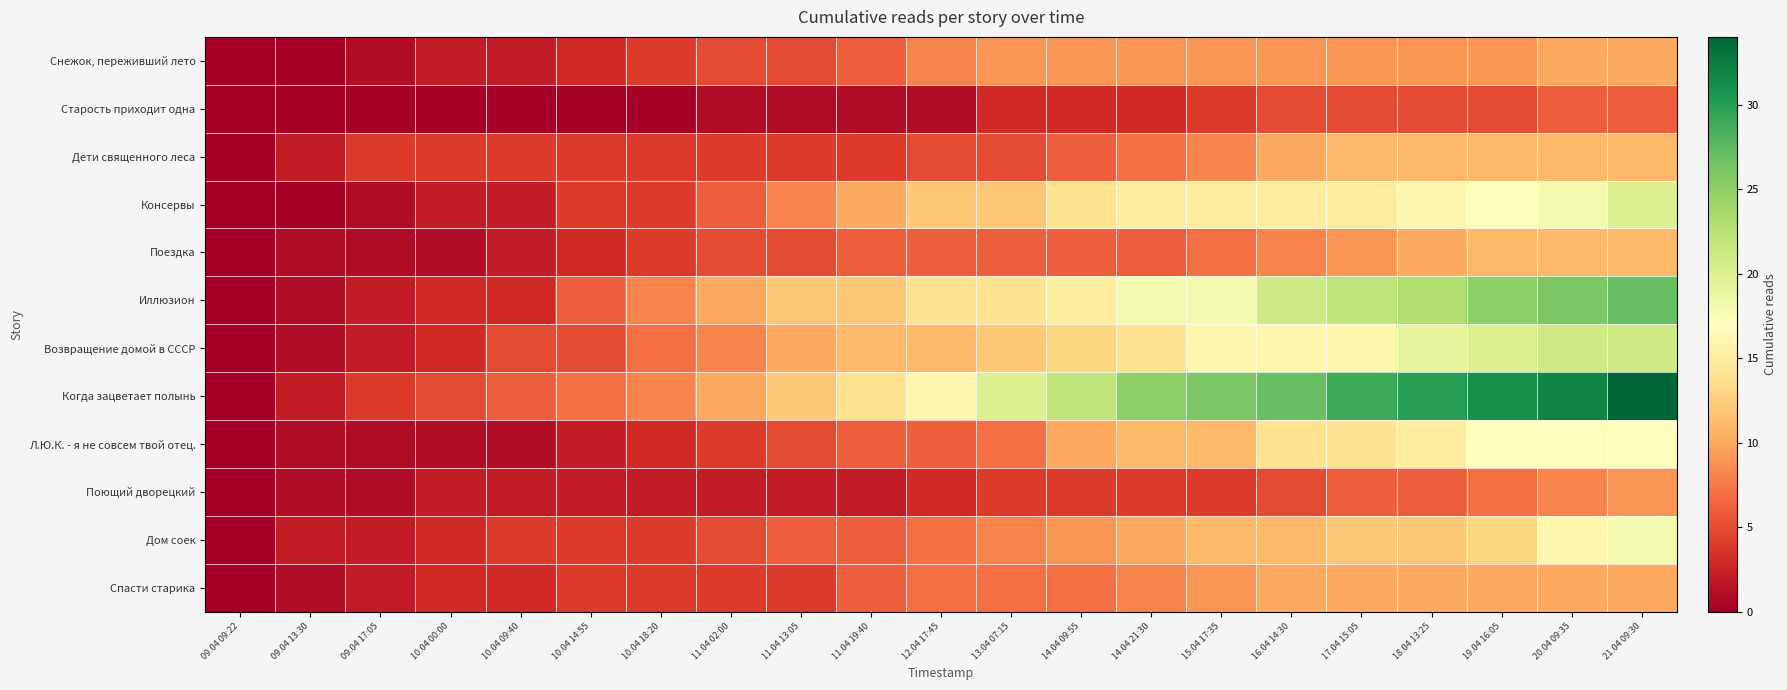

What is the greatest value displayed?

34